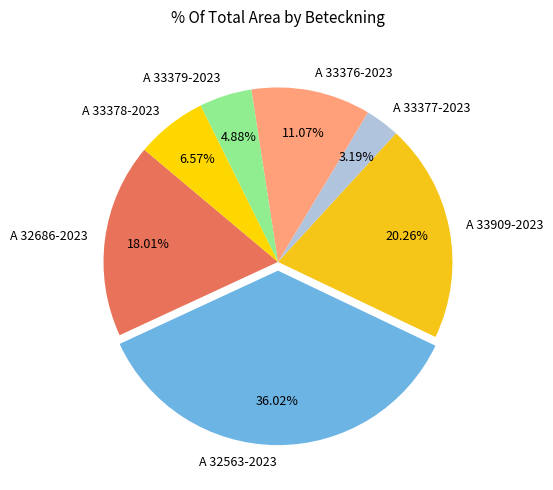

To the nearest percent, what is the combined percentage of A 33377-2023 and A 33378-2023?

10%